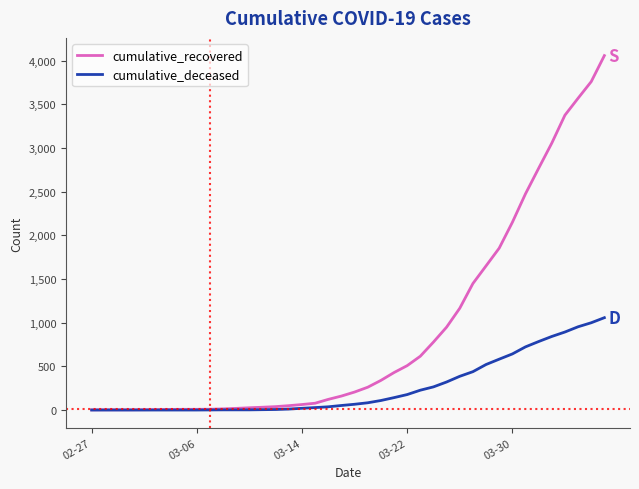

What is the highest value of the cumulative_recovered series?

4057